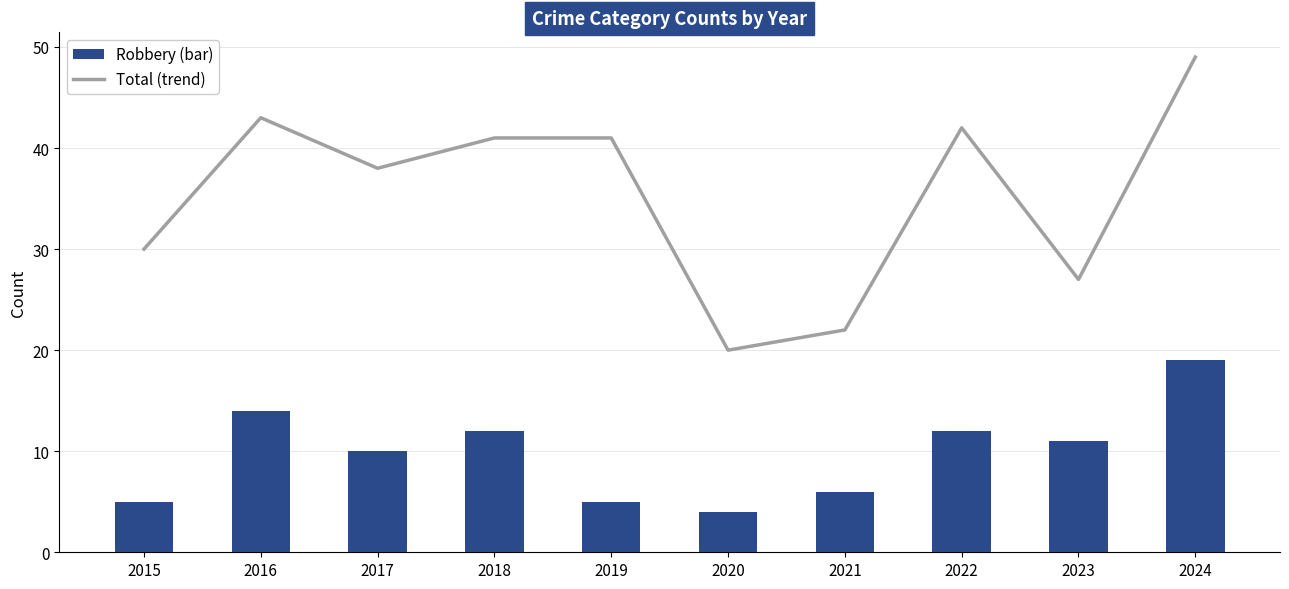

The value of Robbery (monthly) at 2016 is 14. True or false?

True